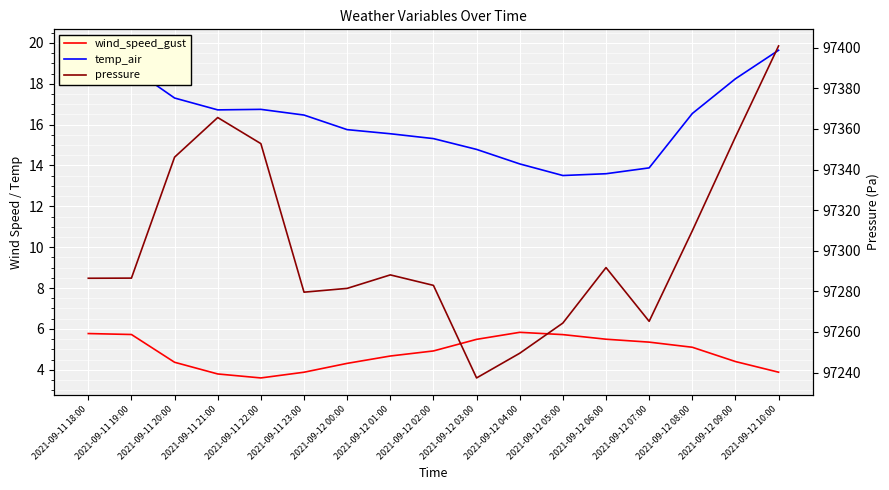

What is the difference between the maximum and minimum values in the wind_speed_gust series?

2.2